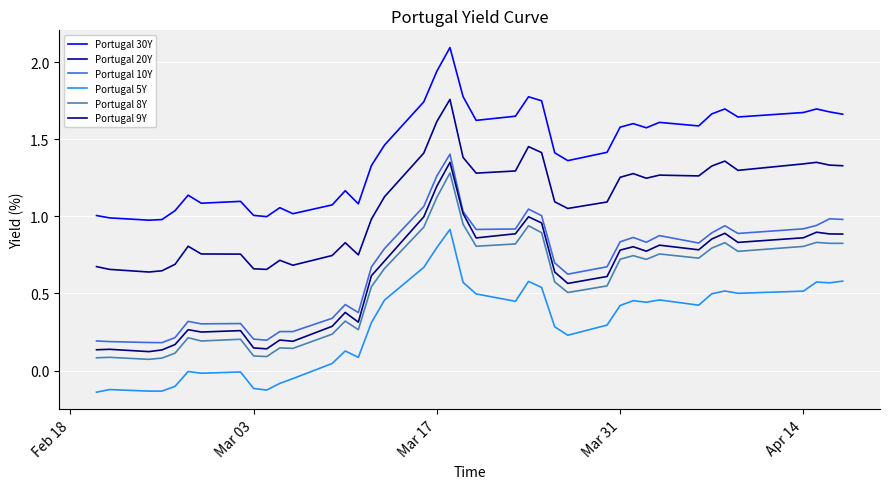

How many series are shown in this chart?

6